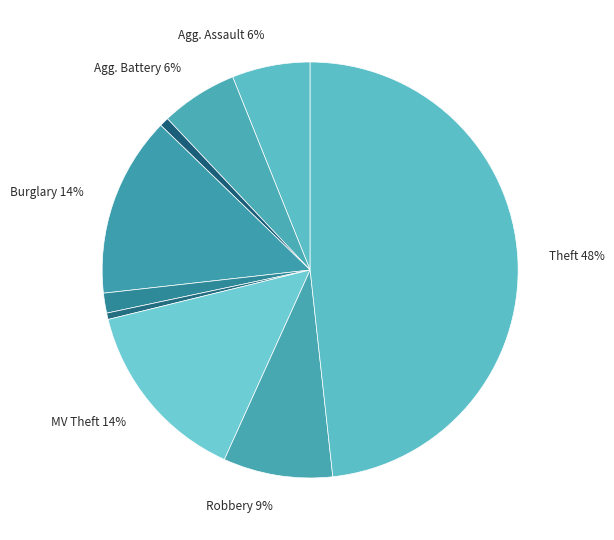

How many slices are in this pie chart?

9